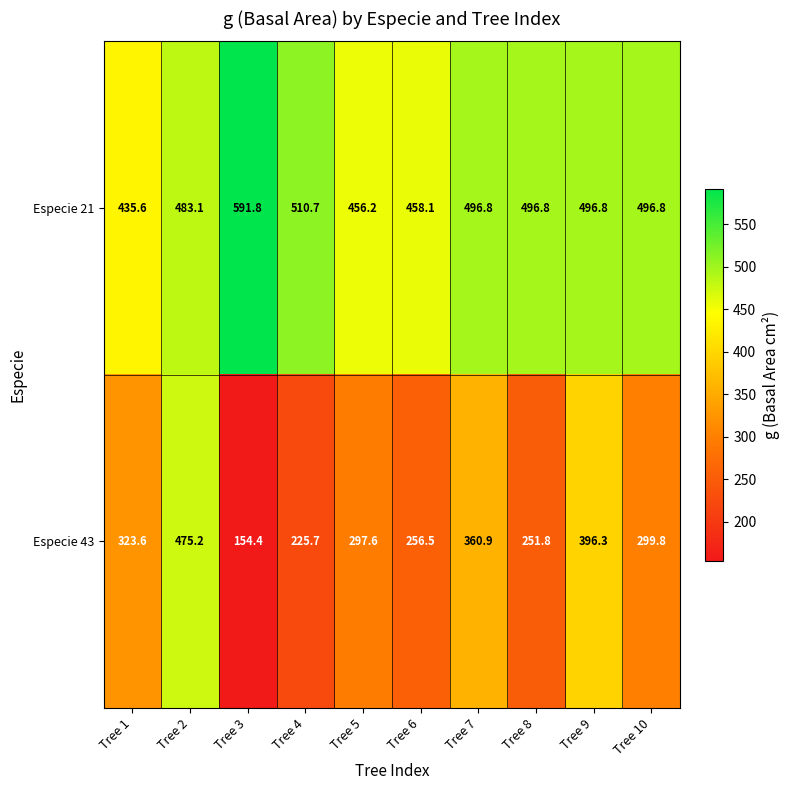

Is it true that Especie 43 equals 154.4 at Tree 3?

True